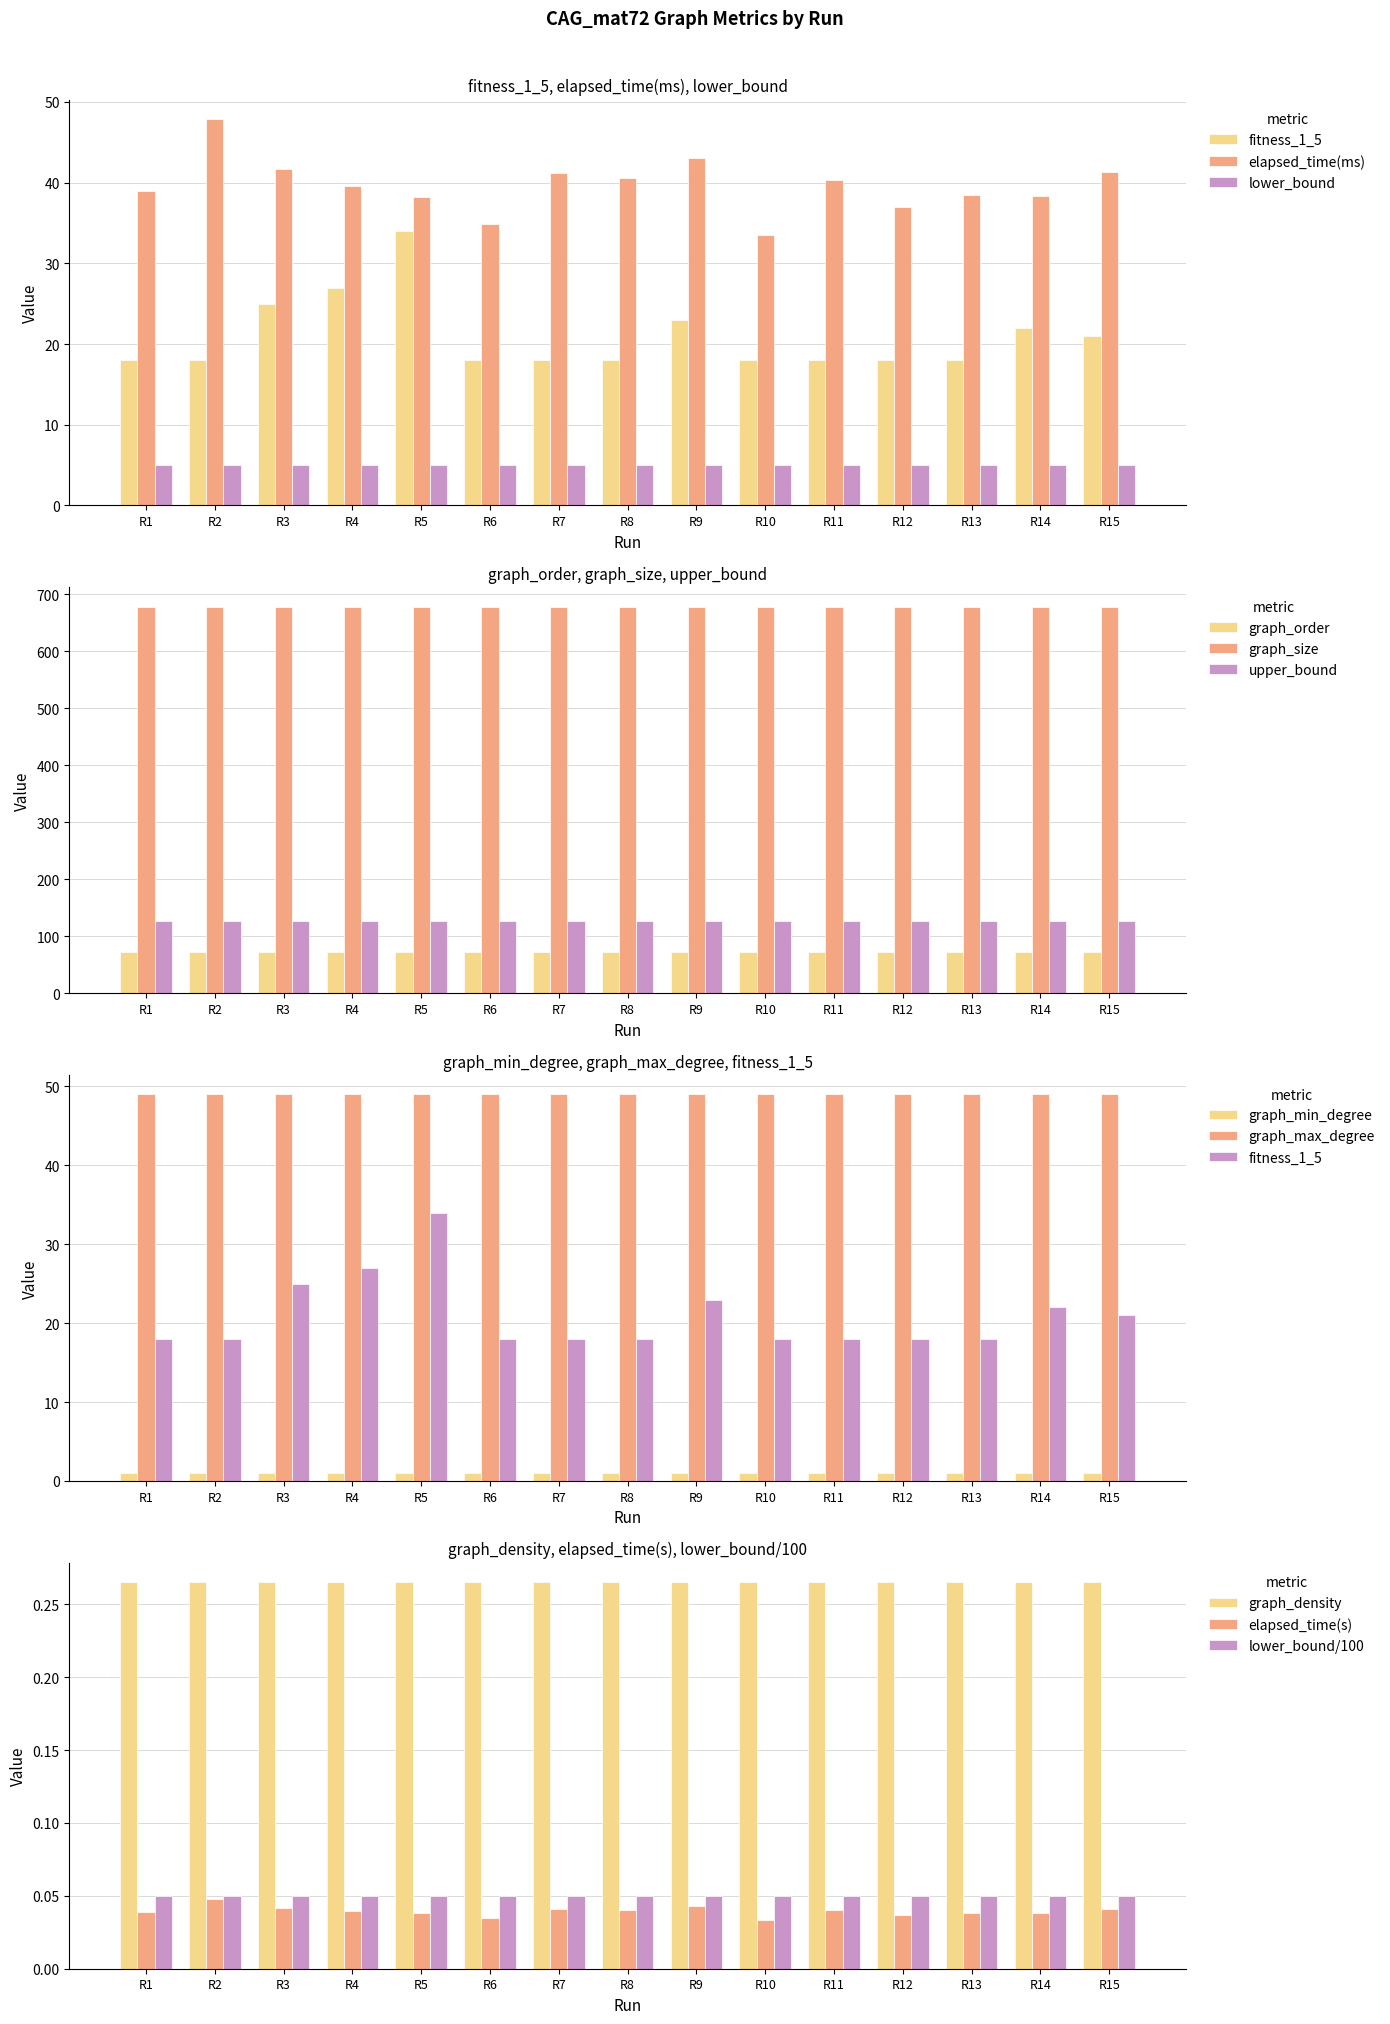

Is the value of upper_bound at R5 greater than the value of graph_order at R7?

Yes